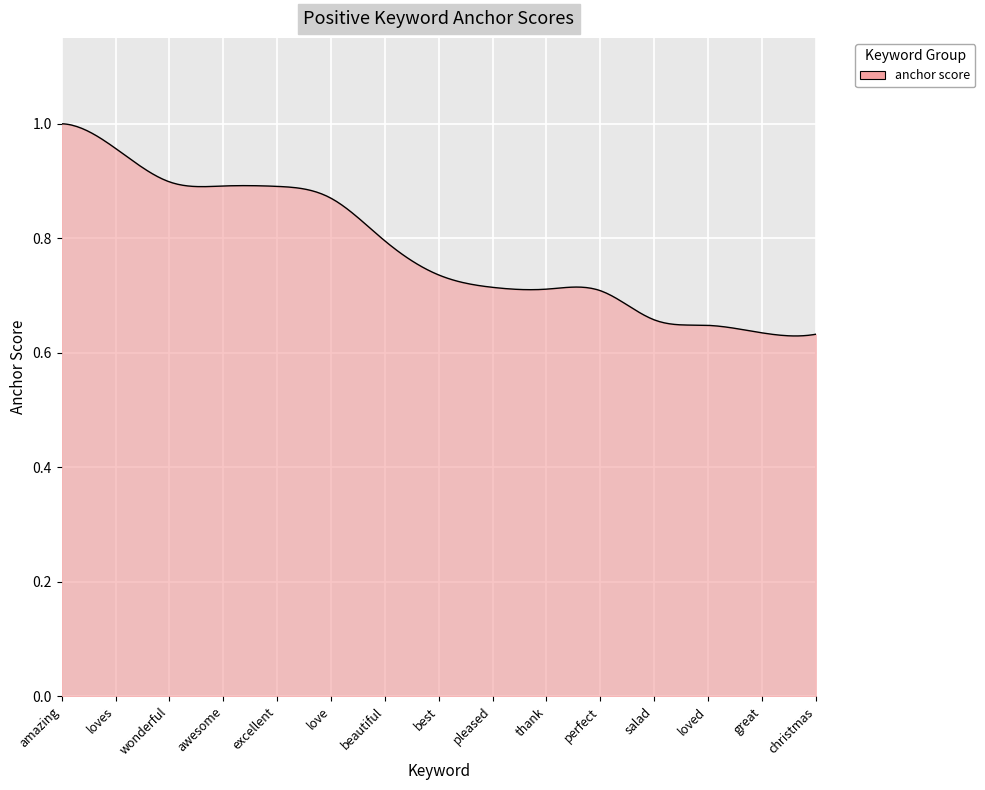

At which category does the chart reach its peak across all series?

amazing